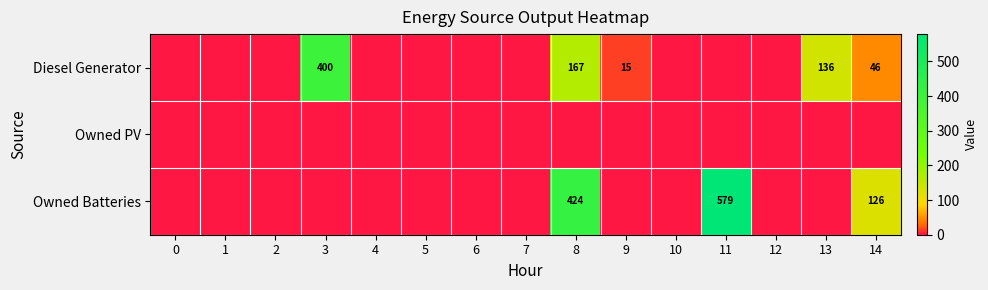

The Owned Batteries series shows 781 at 11. True or false?

False